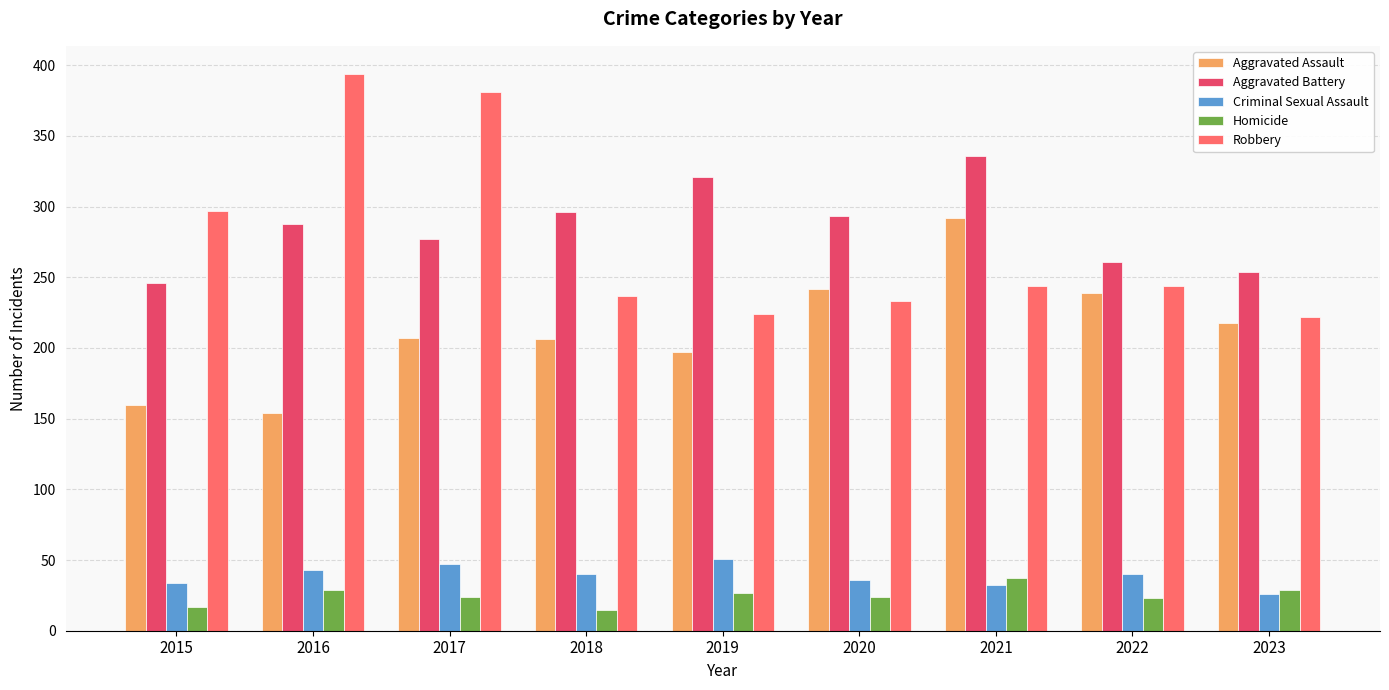

Is the value of Aggravated Assault at 2018 greater than the value of Homicide at 2023?

Yes